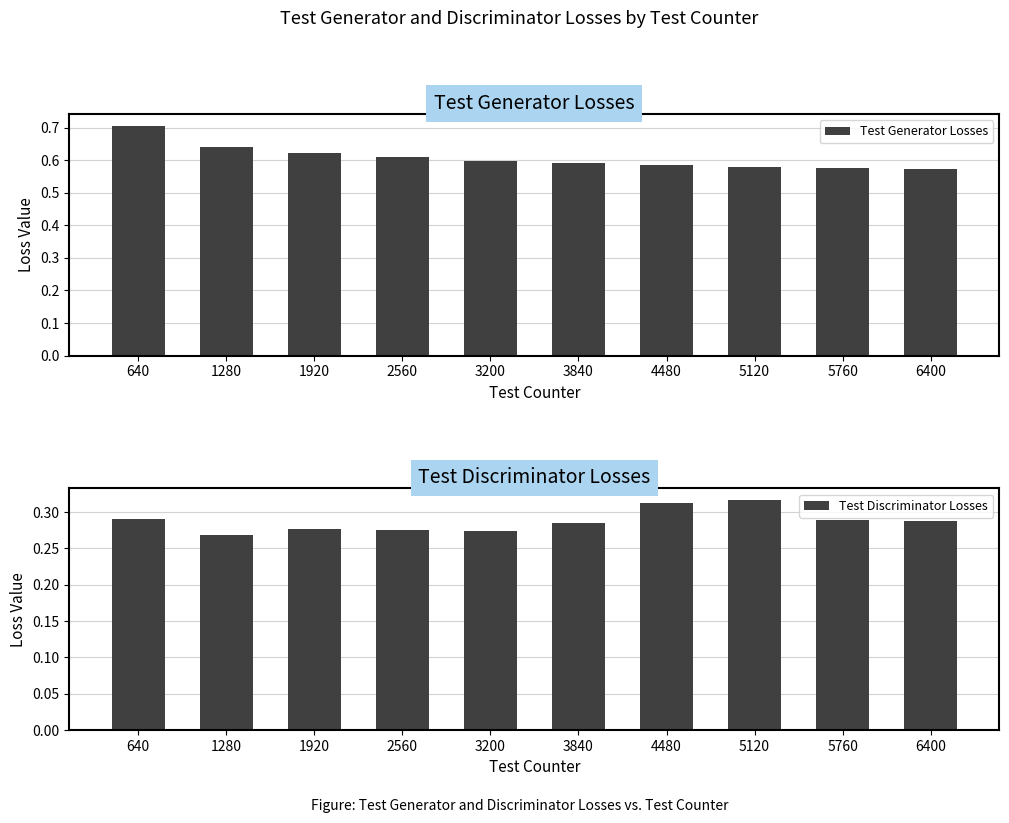

What is the minimum value for Test Discriminator Losses?

0.3